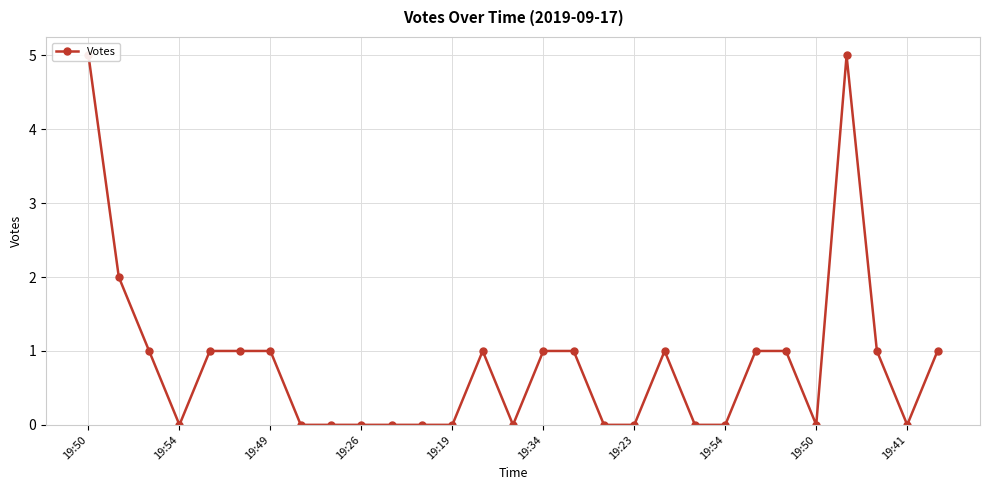

How many points are higher than both their immediate neighbors (excluding endpoints)?

3